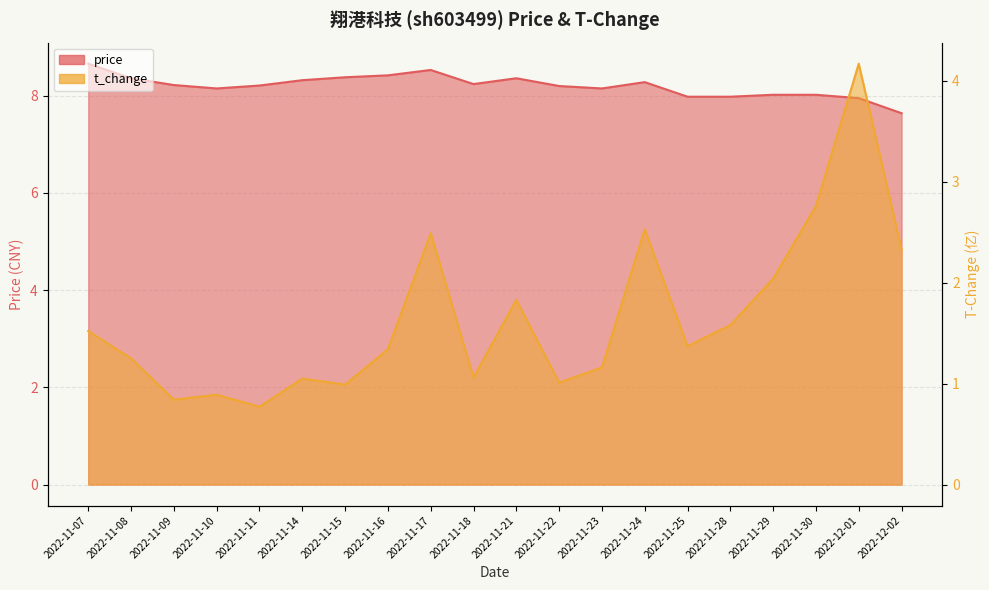

True or false: price has a value of 8.5 at 2022-11-17.

True